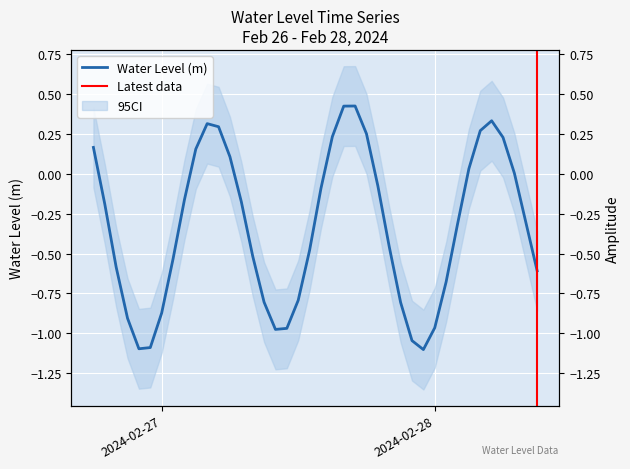

What is the label of the 13th point from the left?

2024-02-27 06:00:00